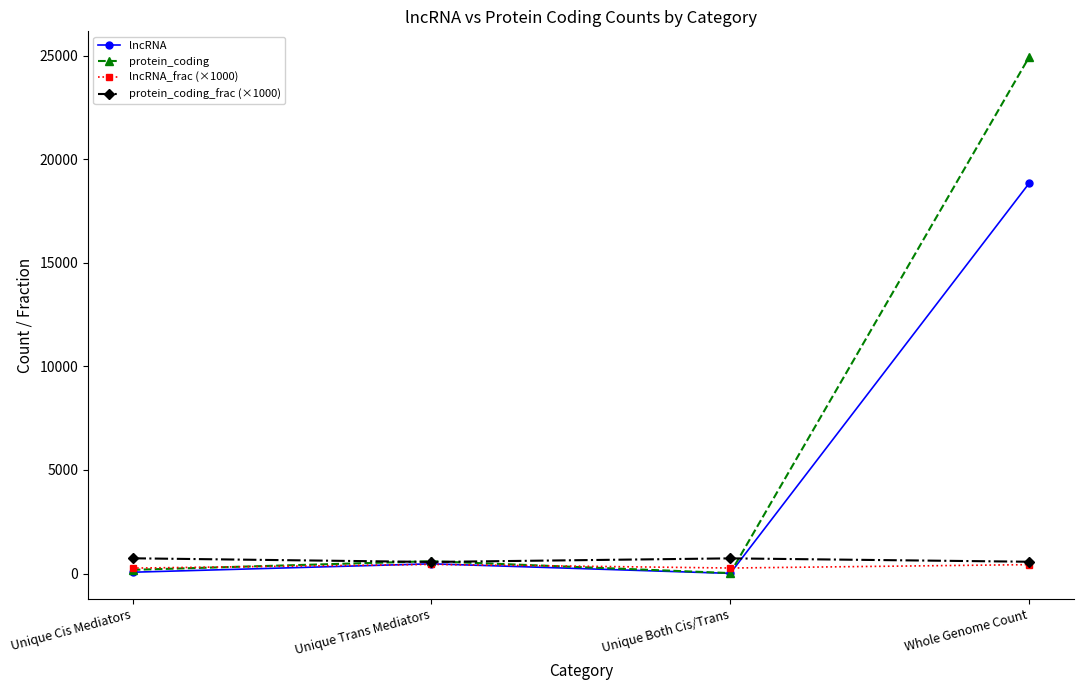

Between Unique Both Cis/Trans and Whole Genome Count, which series saw the biggest shift?

protein_coding